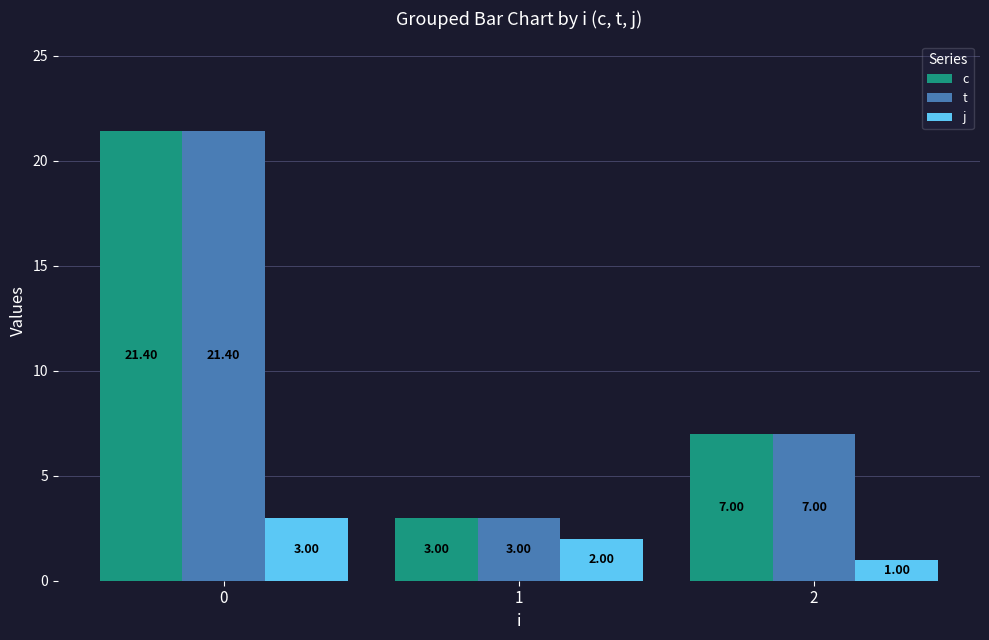

How many bars are there in total?

9